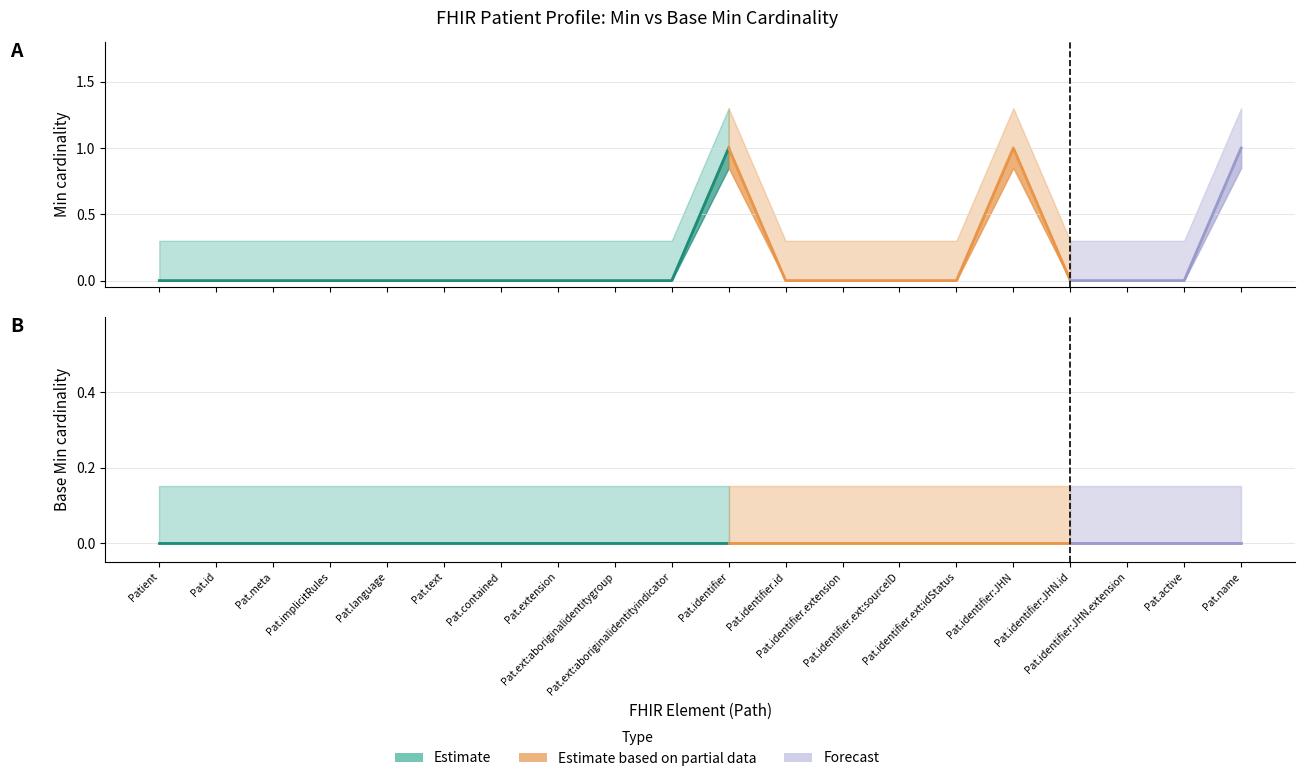

What is the label of the 15th point from the right?

Patient.text